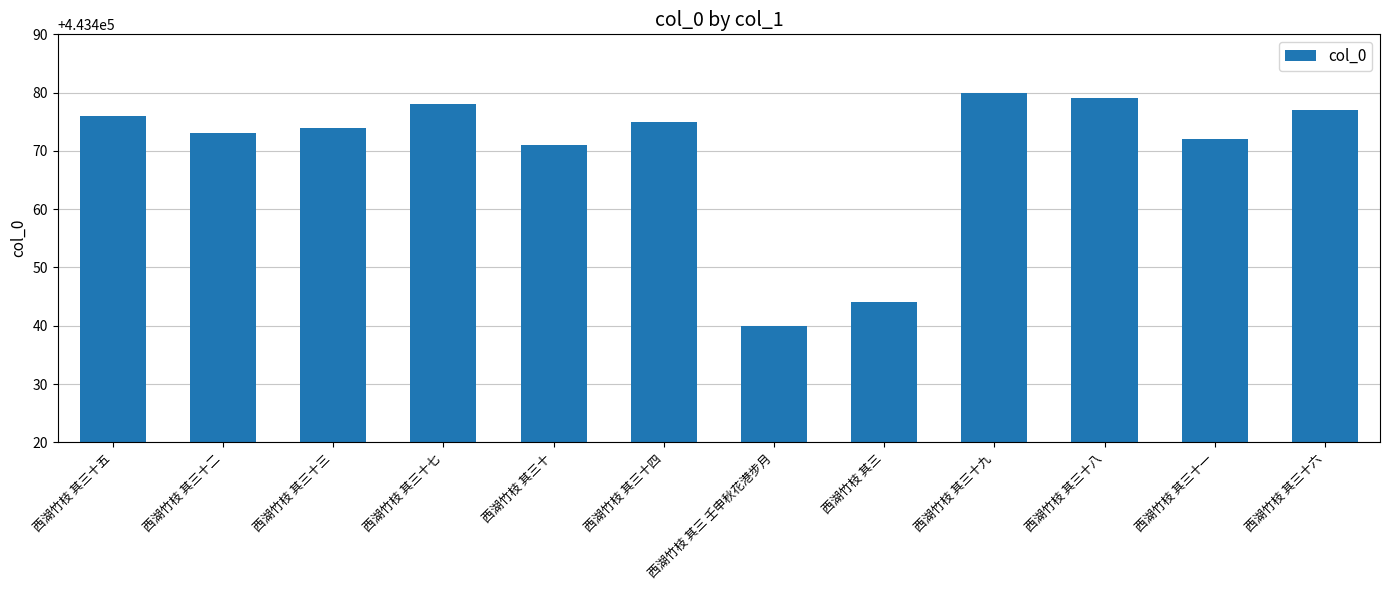

At which label is the value closest to 443460?

西湖竹枝 其三十